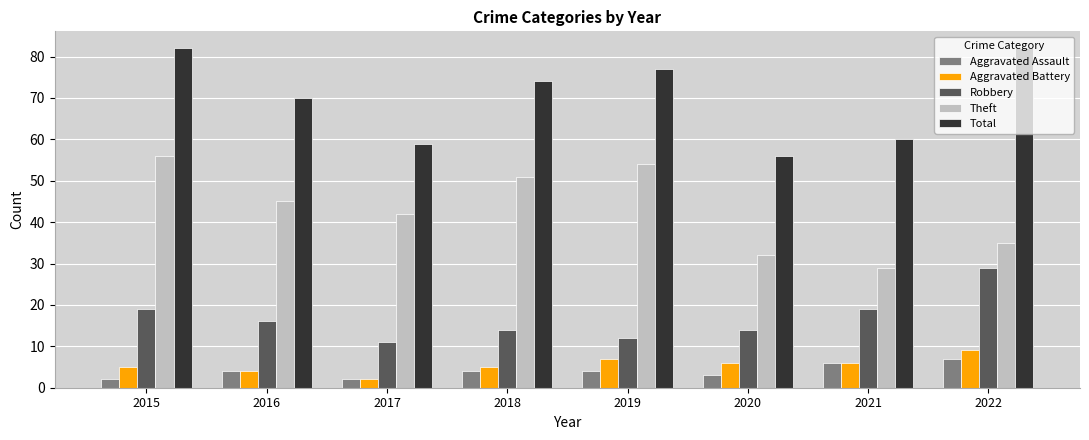

Is it true that Total equals 33 at 2019?

False